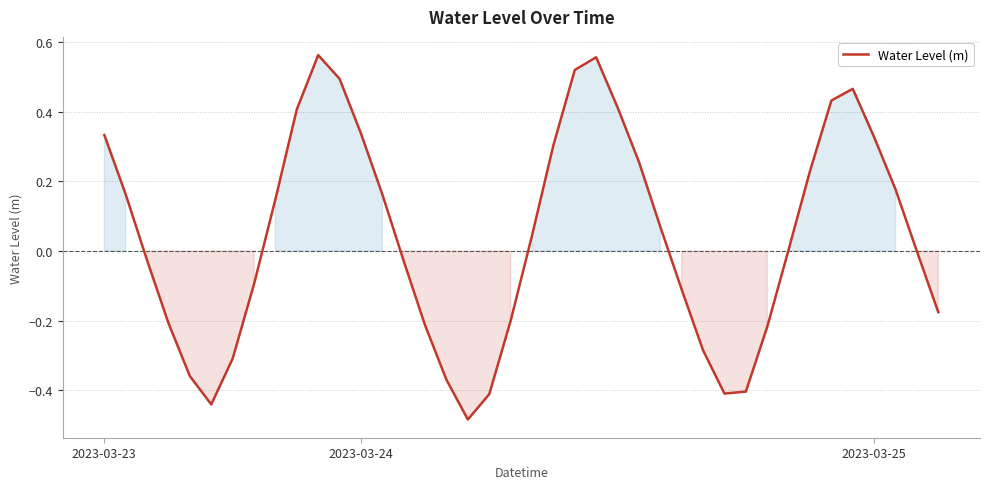

What is the difference between the maximum and minimum values?

1.0